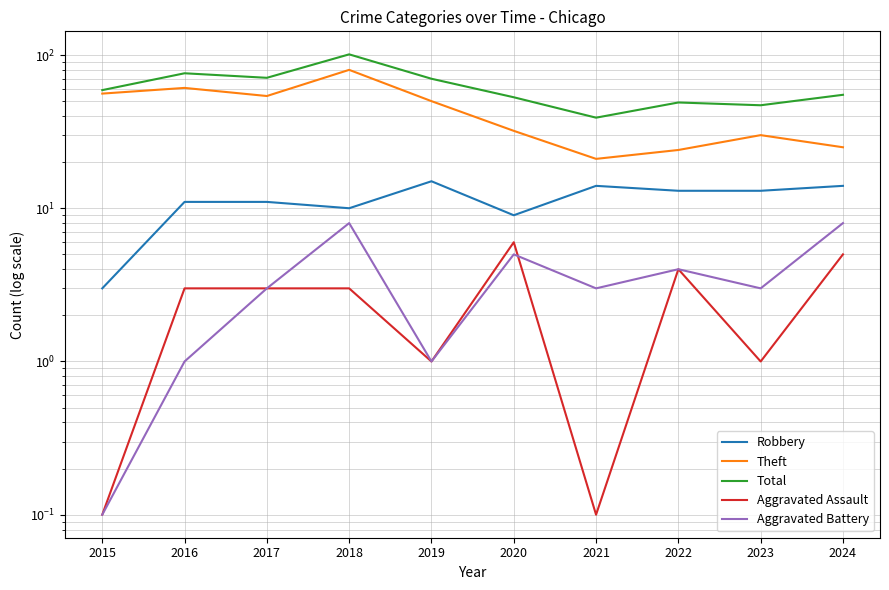

Read the Aggravated Battery value at 2018.

8.0